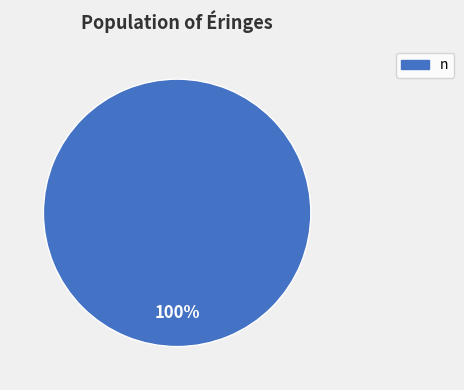

Rank the categories by value from highest to lowest.

n